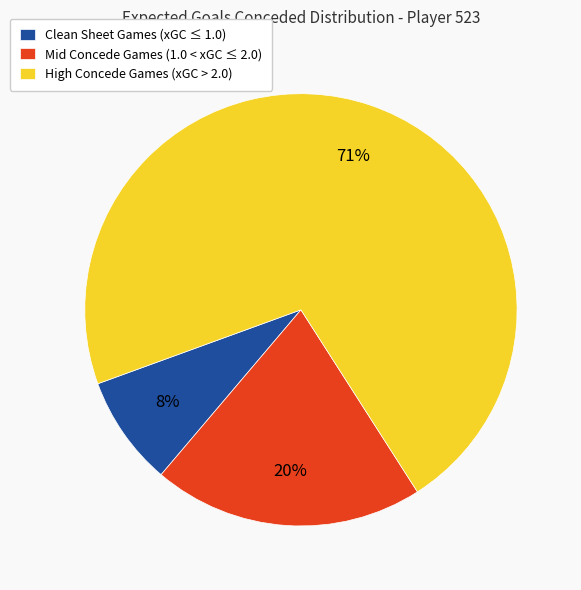

Is there any slice that represents more than half of the pie?

Yes